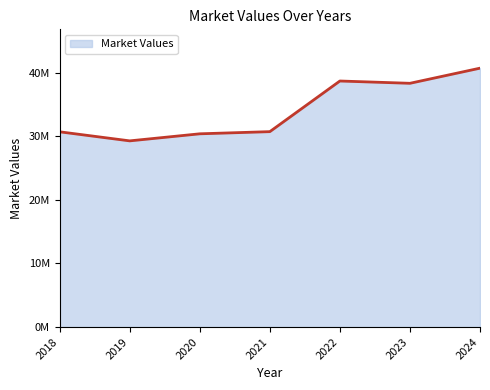

Does the chart have visible grid lines?

No